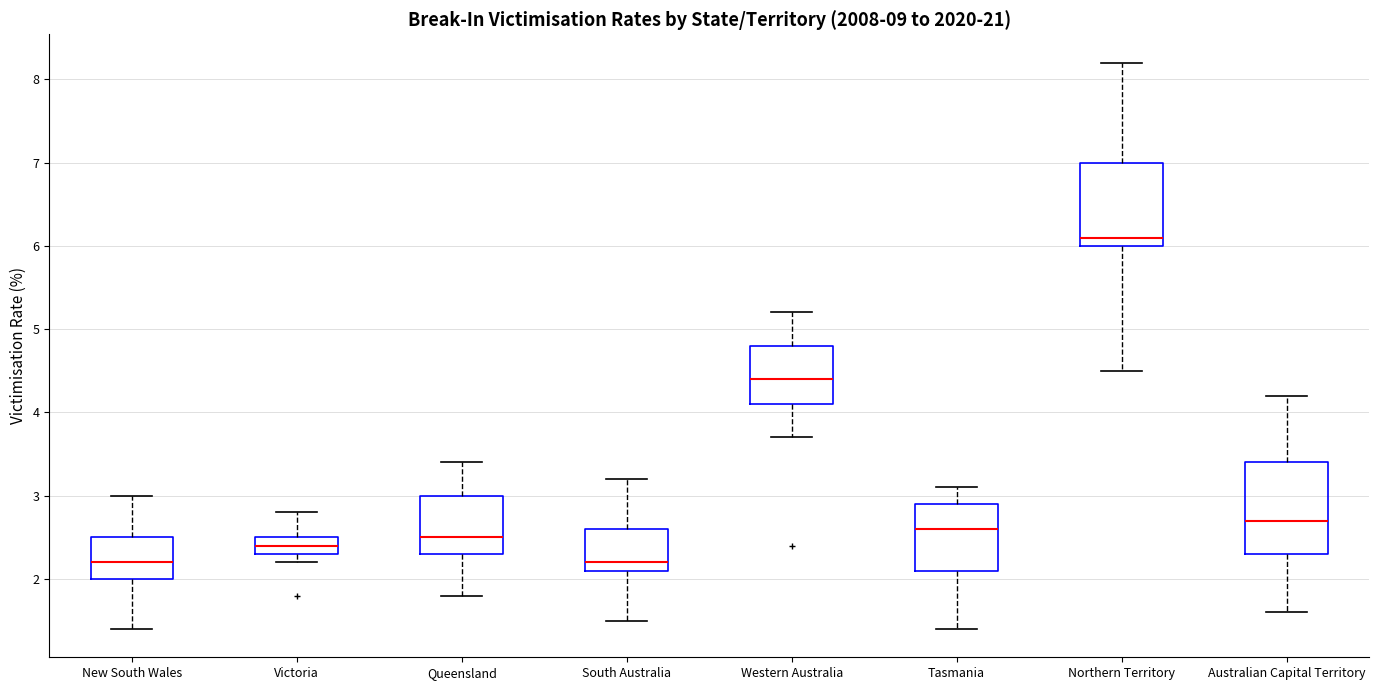

Reading left to right, transcribe this box plot: for each box, give where its median line is, the range the box spans, and where its two whiskers end, as read against the y-axis. The values are not printed on the chart, so give them approximately, as read against the axis.

New South Wales: median 2.2, box 2.0 to 2.5, whiskers 1.4 to 3.0
Victoria: median 2.4, box 2.3 to 2.5, whiskers 2.2 to 2.8
Queensland: median 2.5, box 2.3 to 3.0, whiskers 1.8 to 3.4
South Australia: median 2.2, box 2.1 to 2.6, whiskers 1.5 to 3.2
Western Australia: median 4.4, box 4.1 to 4.8, whiskers 3.7 to 5.2
Tasmania: median 2.6, box 2.1 to 2.9, whiskers 1.4 to 3.1
Northern Territory: median 6.1, box 6.0 to 7.0, whiskers 4.5 to 8.2
Australian Capital Territory: median 2.7, box 2.3 to 3.4, whiskers 1.6 to 4.2